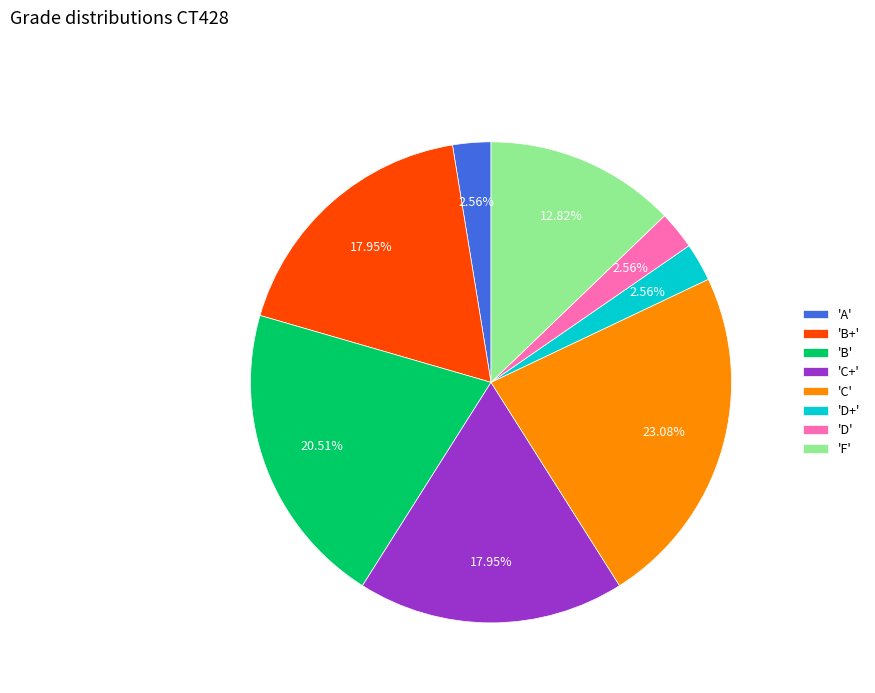

Approximately how many times larger is the value at 'F' compared to 'B'?

0.6